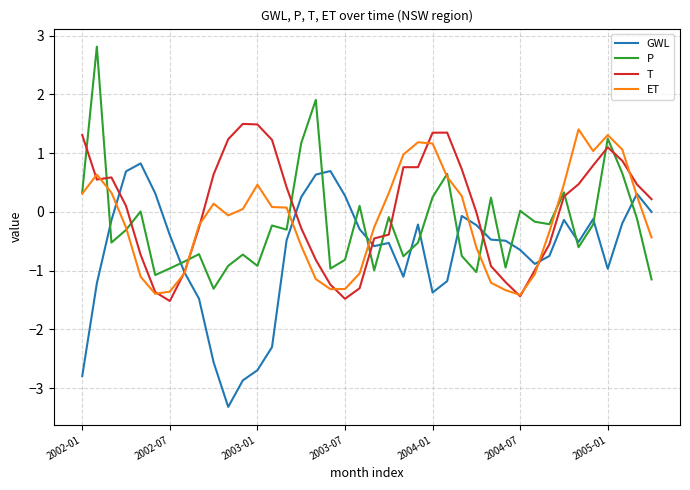

What is the average value of the P series?

-0.2